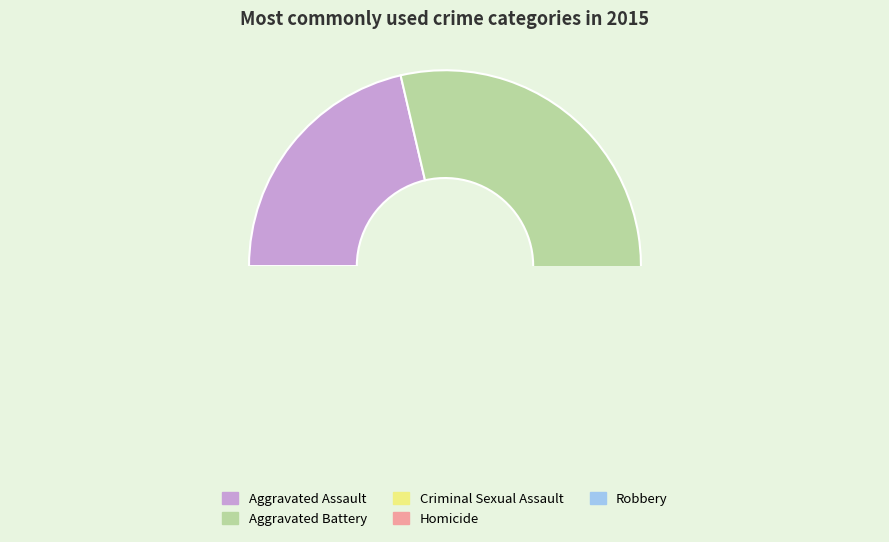

Which category has the smallest portion of the pie?

Homicide